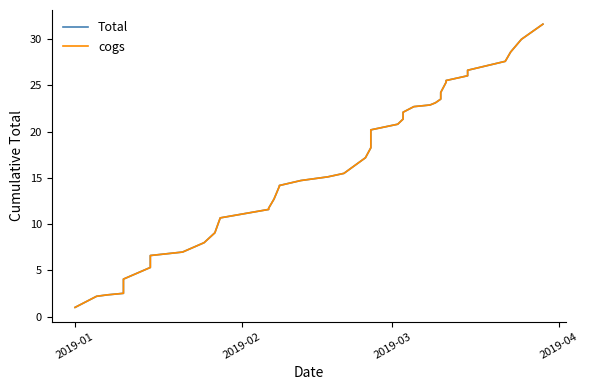

Which series has the widest spread of values?

cogs